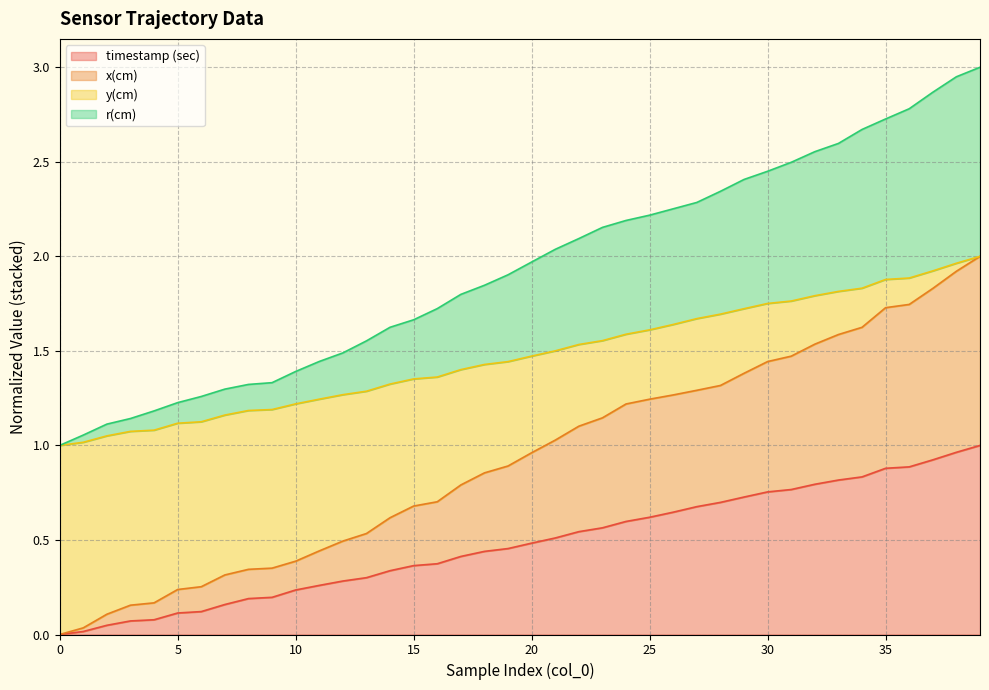

True or false: r(cm) and y(cm) cross at least once.

False